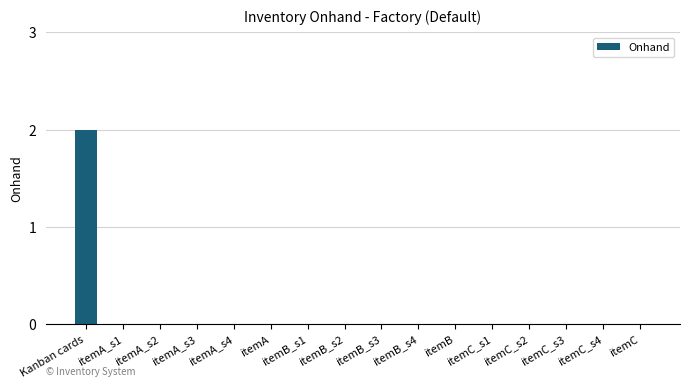

How many series are shown in this chart?

1